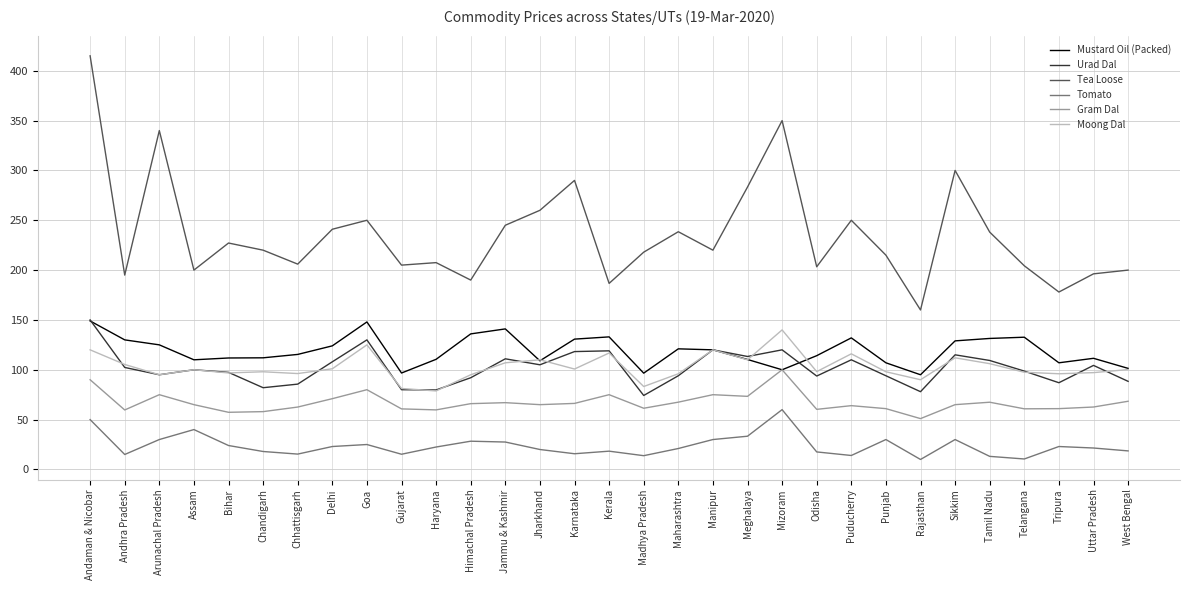

True or false: Mustard Oil (Packed) has a value of 41.0 at Chandigarh.

False